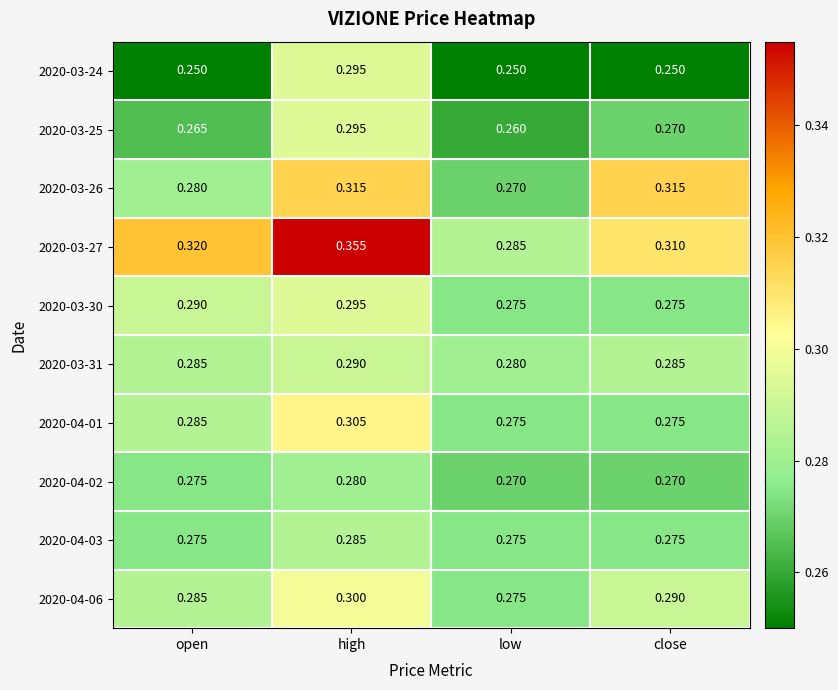

Where is 2020-03-27 nearest to the value 0?

low